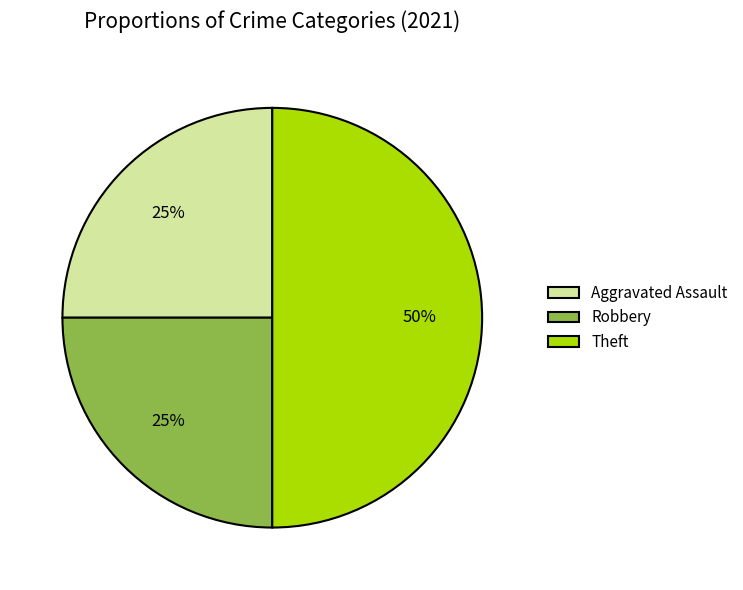

Is it true that Robbery is 25% of the pie?

True